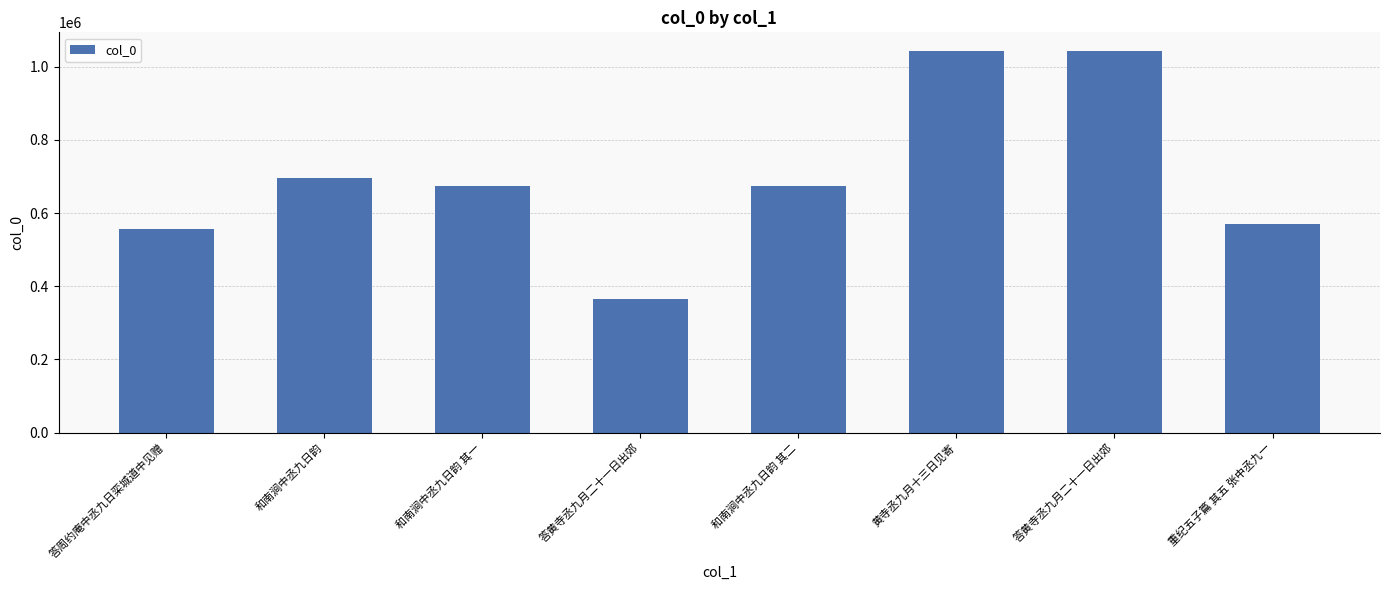

Reading left to right, what are all the values shown in this chart?

答周约庵中丞九日栾城道中见赠=556051	和南涧中丞九日韵=695415	和南涧中丞九日韵 其一=674626	答黄寺丞九月二十一日出郊=366386	和南涧中丞九日韵 其二=674627	黄寺丞九月十三日见寄=1041465	答黄寺丞九月二十一日出郊=1041366	重纪五子篇 其五 张中丞九一=568709